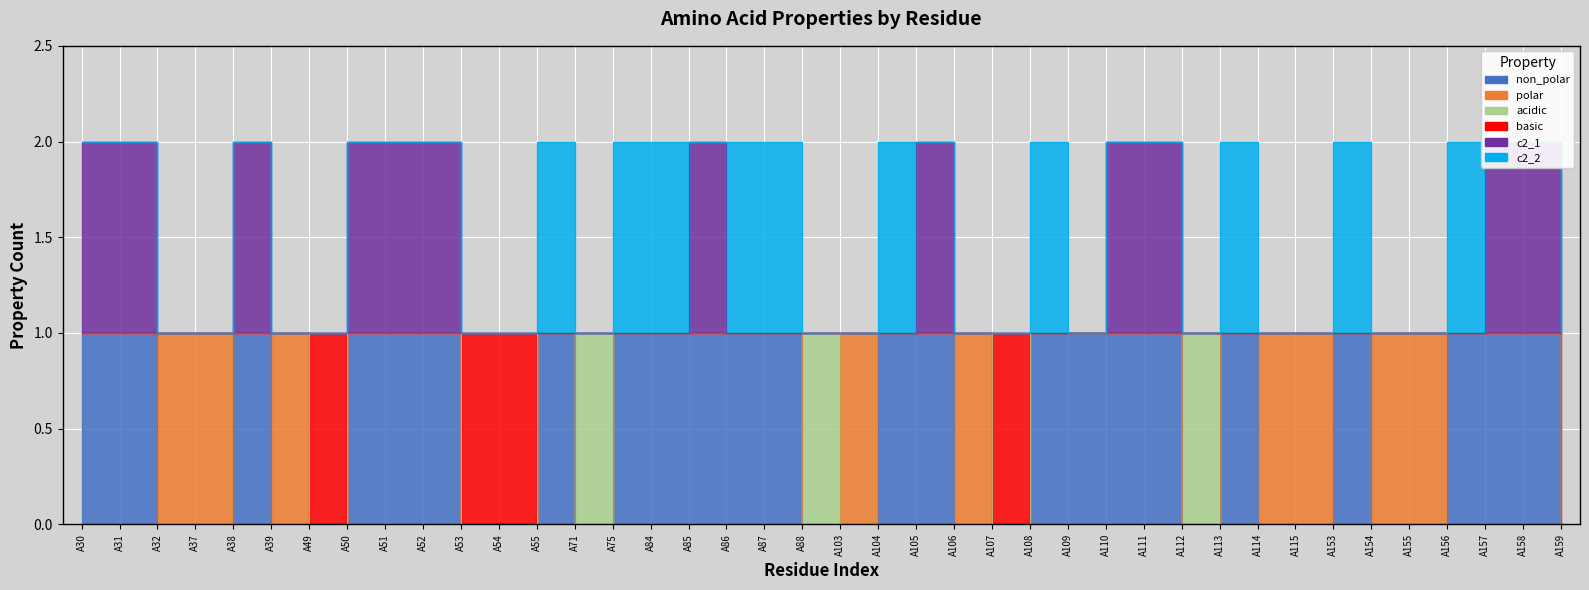

List the labels in order of basic value, largest first.

A30, A31, A32, A37, A38, A39, A50, A51, A52, A55, A71, A75, A84, A85, A86, A87, A88, A103, A104, A105, A106, A108, A109, A110, A111, A112, A113, A114, A115, A153, A154, A155, A156, A157, A158, A159, A49, A53, A54, A107